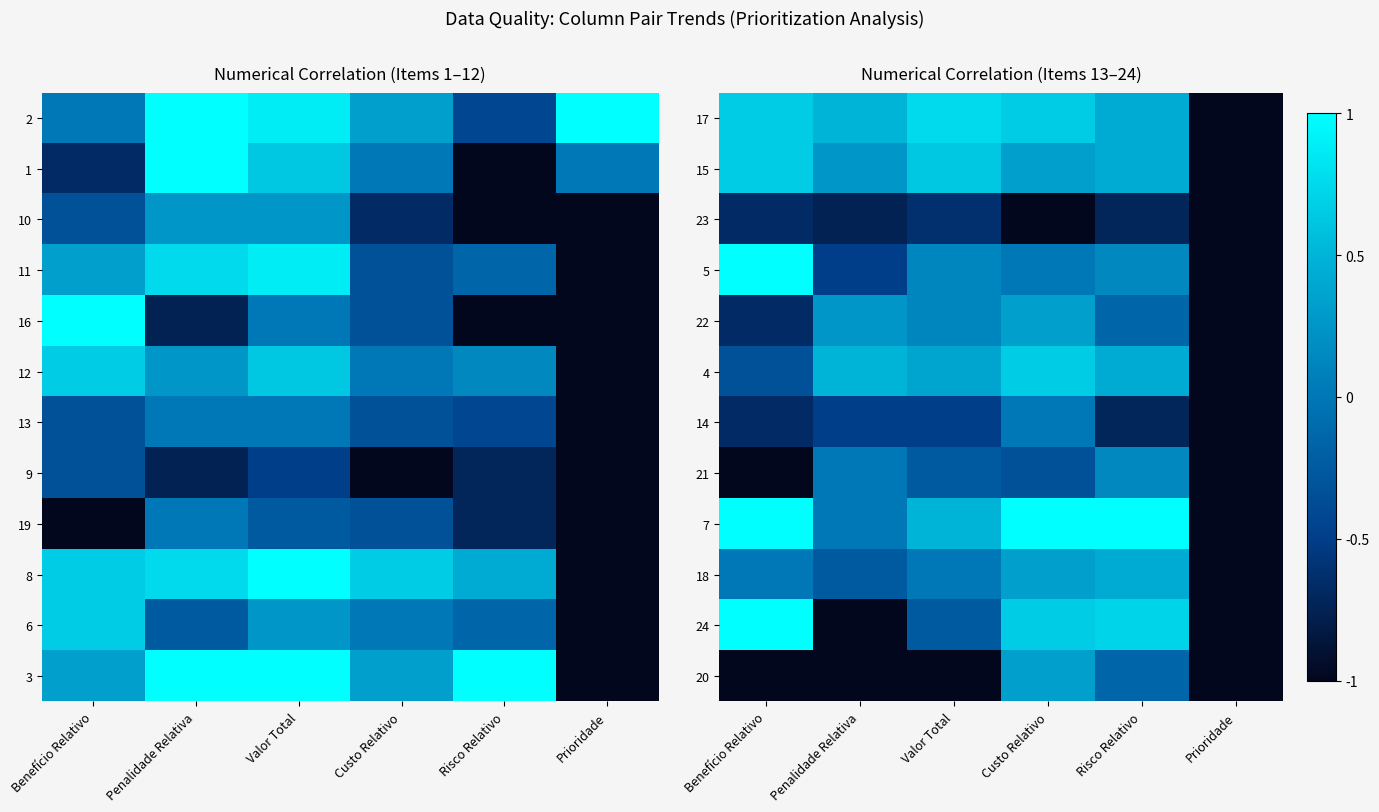

Rank the series at Prioridade from lowest to highest value.

17, 15, 23, 5, 22, 4, 14, 21, 7, 18, 24, 20